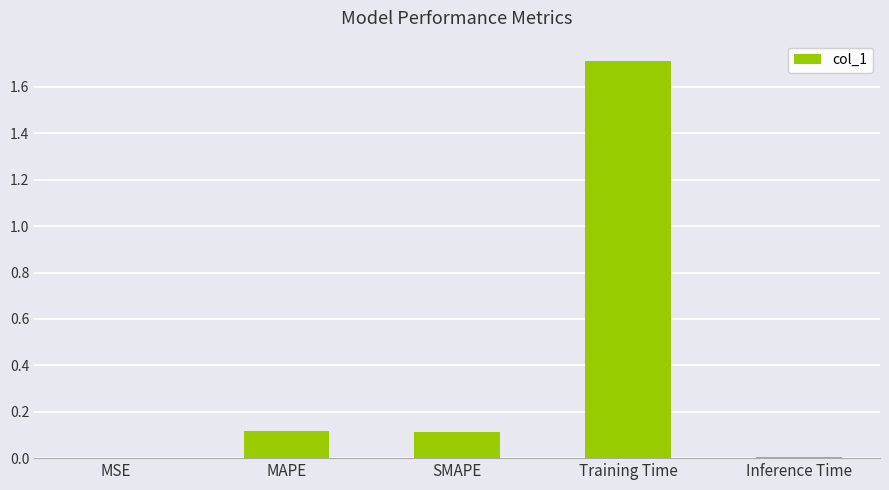

Read the value at Training Time.

1.7